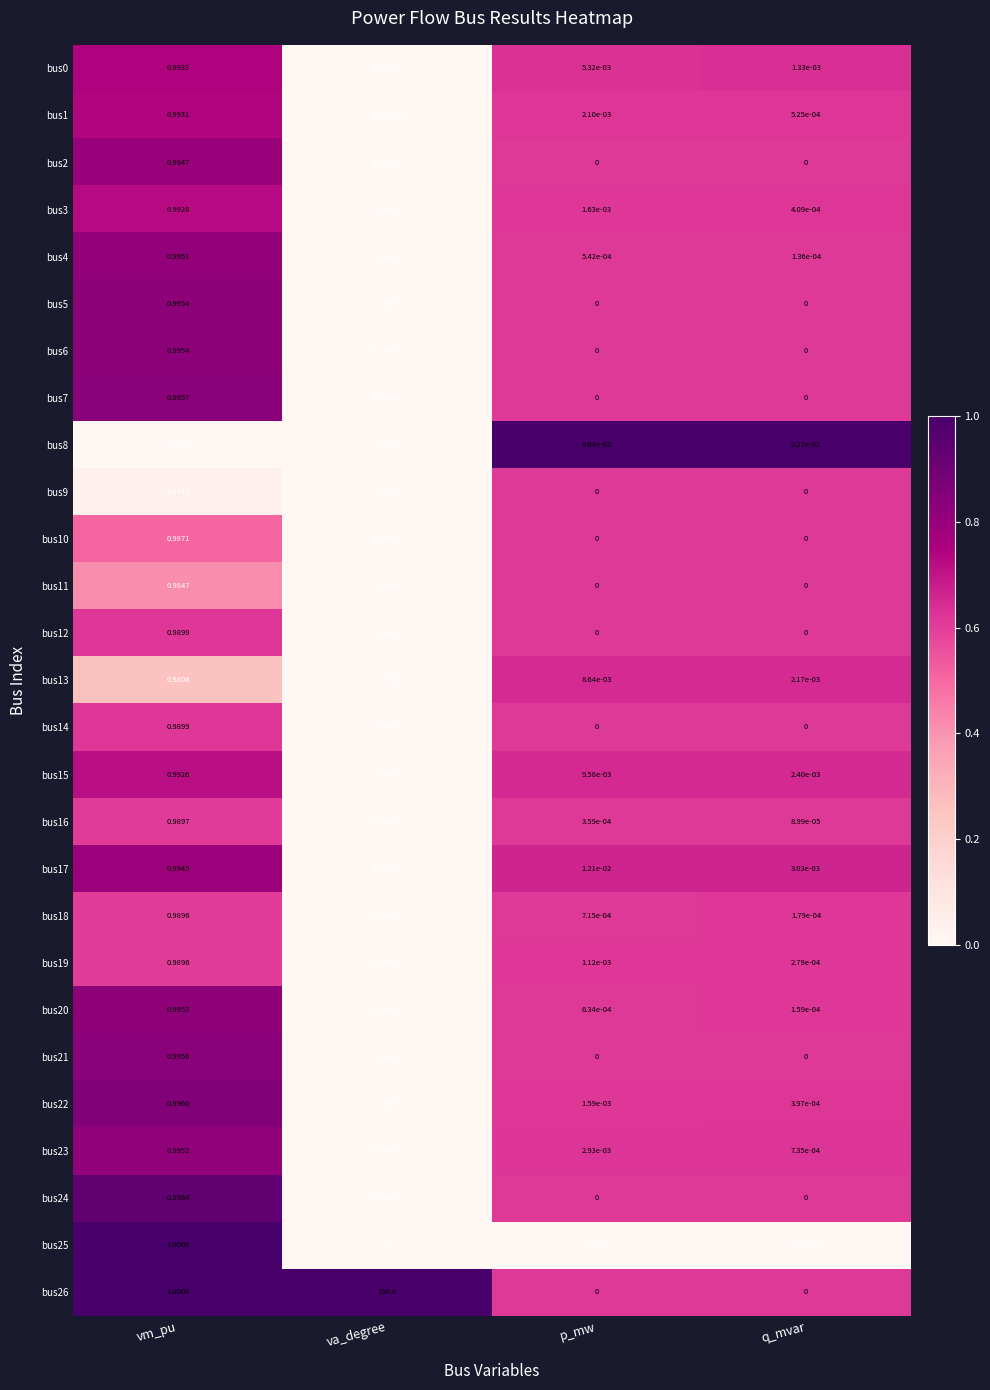

At which category is the sum across all series the highest?

va_degree